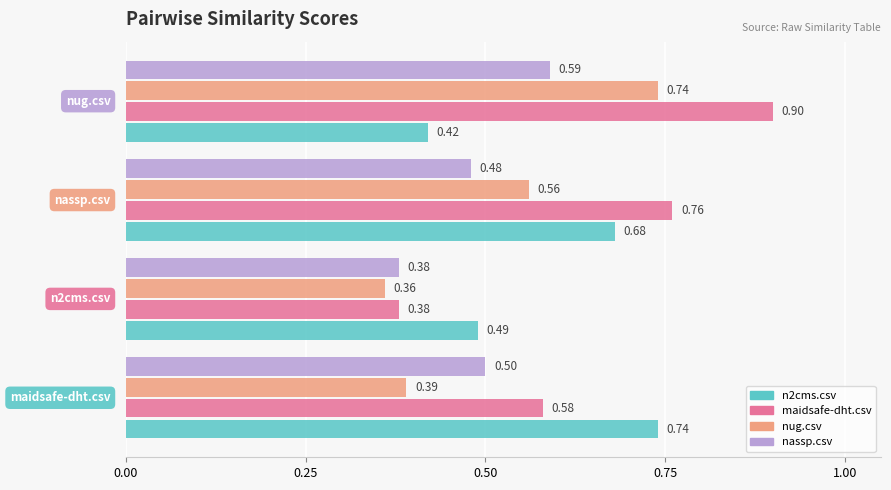

What is the difference between the maximum and second lowest values in the maidsafe-dht.csv series?

0.3